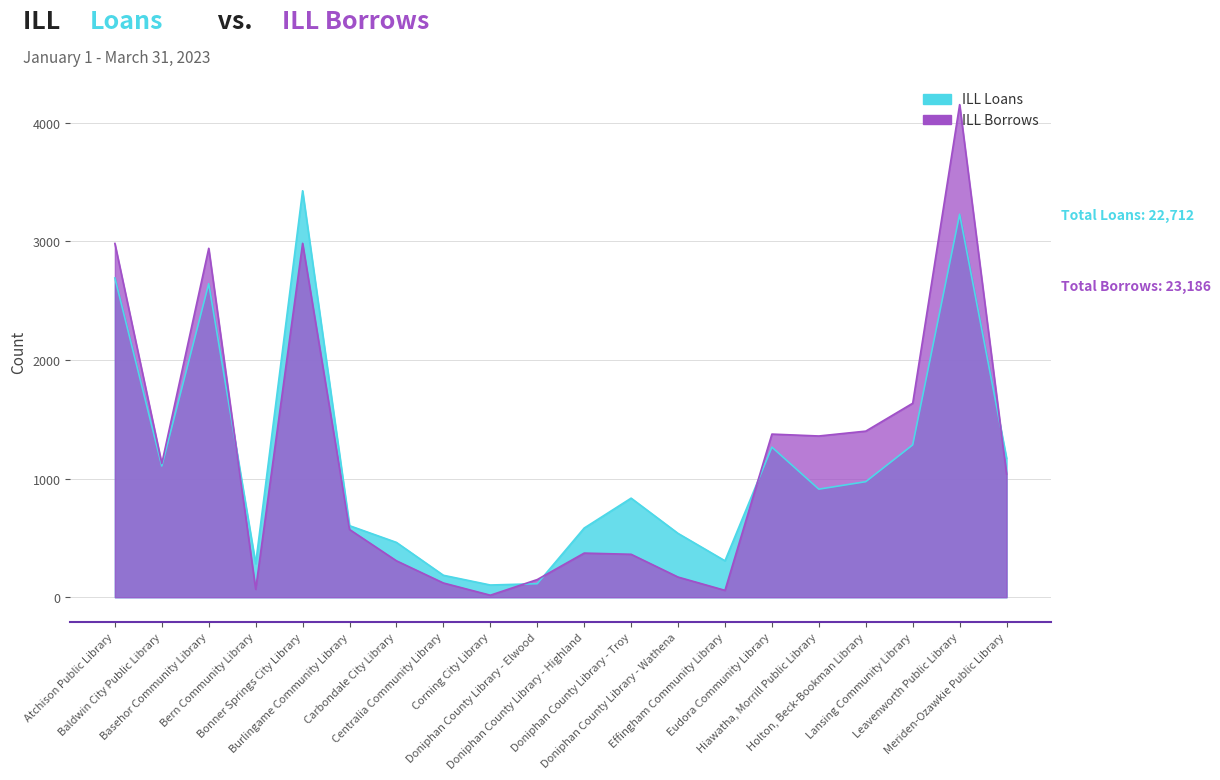

At which category does the chart reach its peak across all series?

Leavenworth Public Library